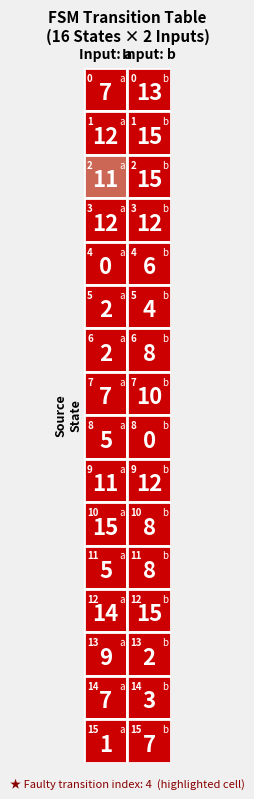

The value of 13 at 0 is 16. True or false?

False